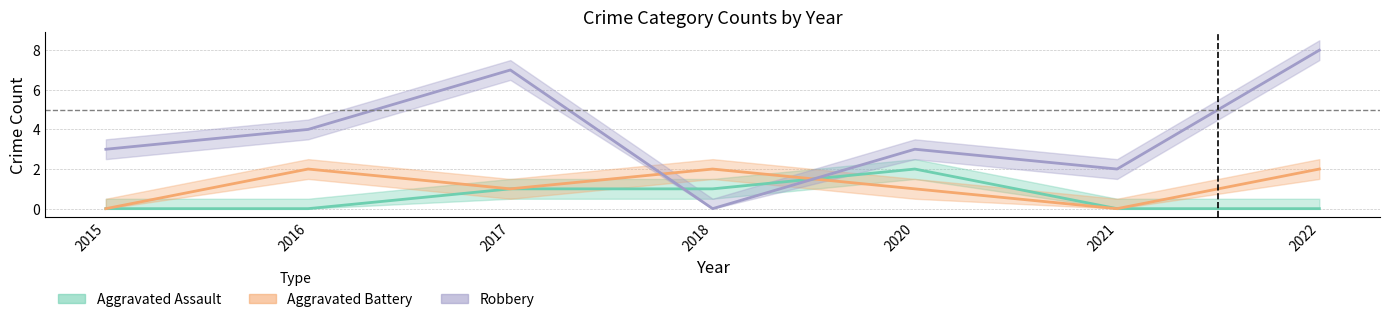

List the series in order of their peak value, lowest first.

Aggravated Assault, Aggravated Battery, Robbery